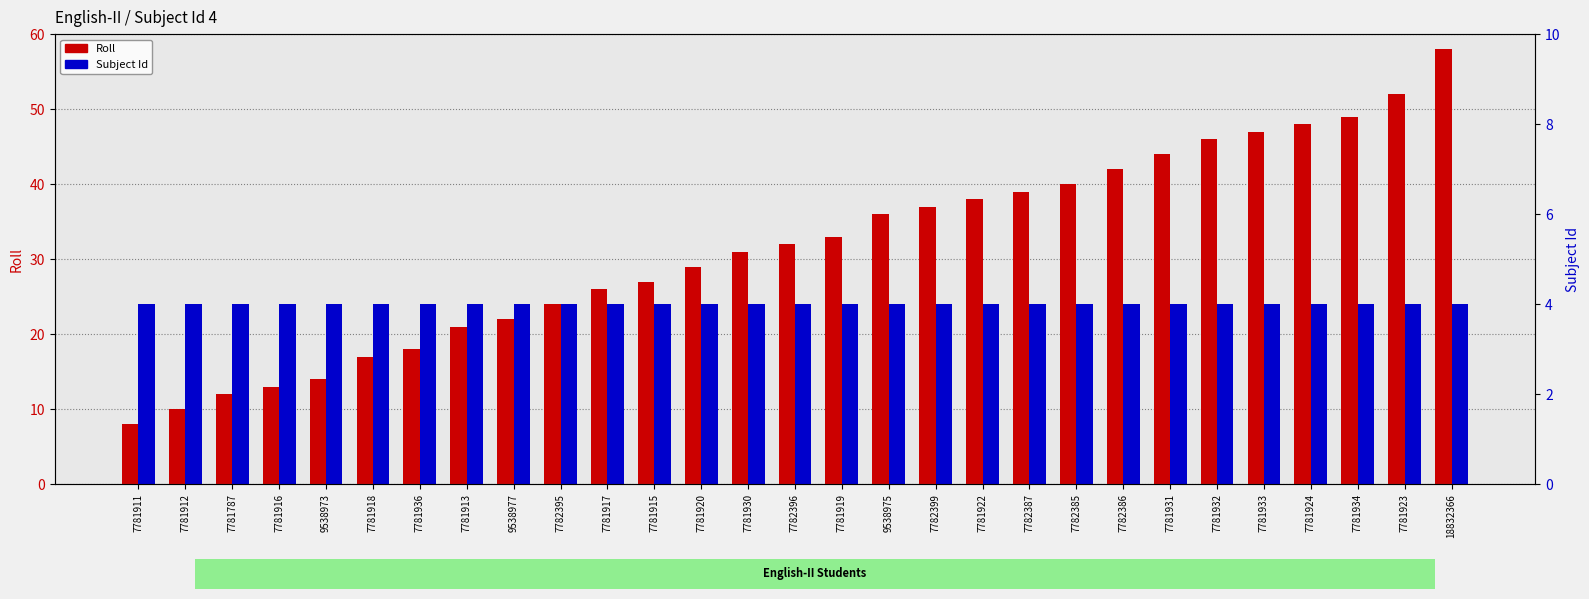

What is the maximum value shown in the chart?

58